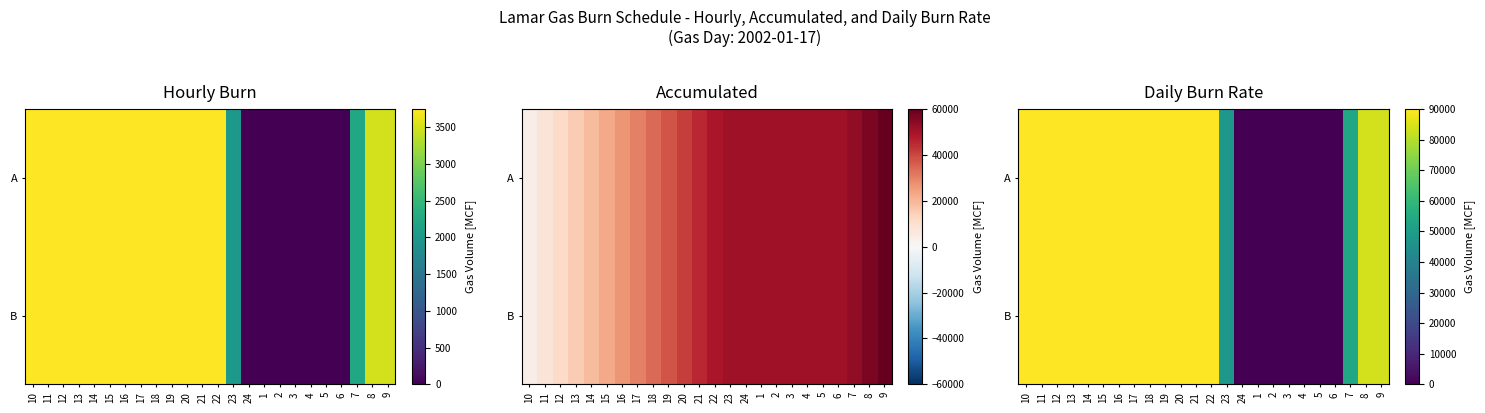

Between 8 and 17, which is larger?

17